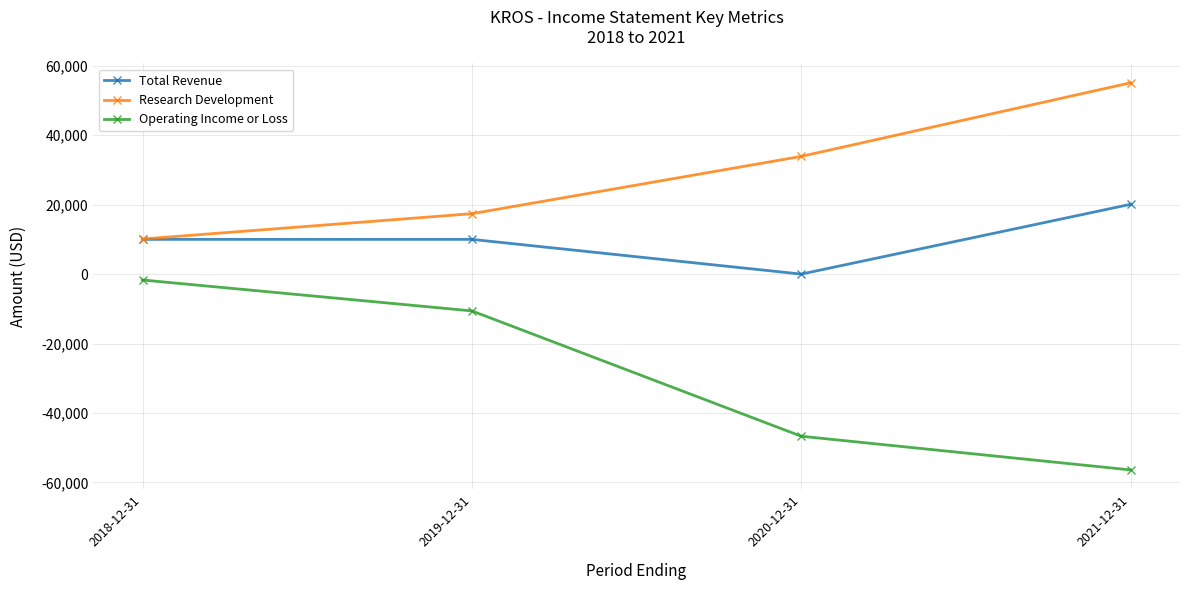

The value of Research Development at 2020-12-31 is 56691. True or false?

False